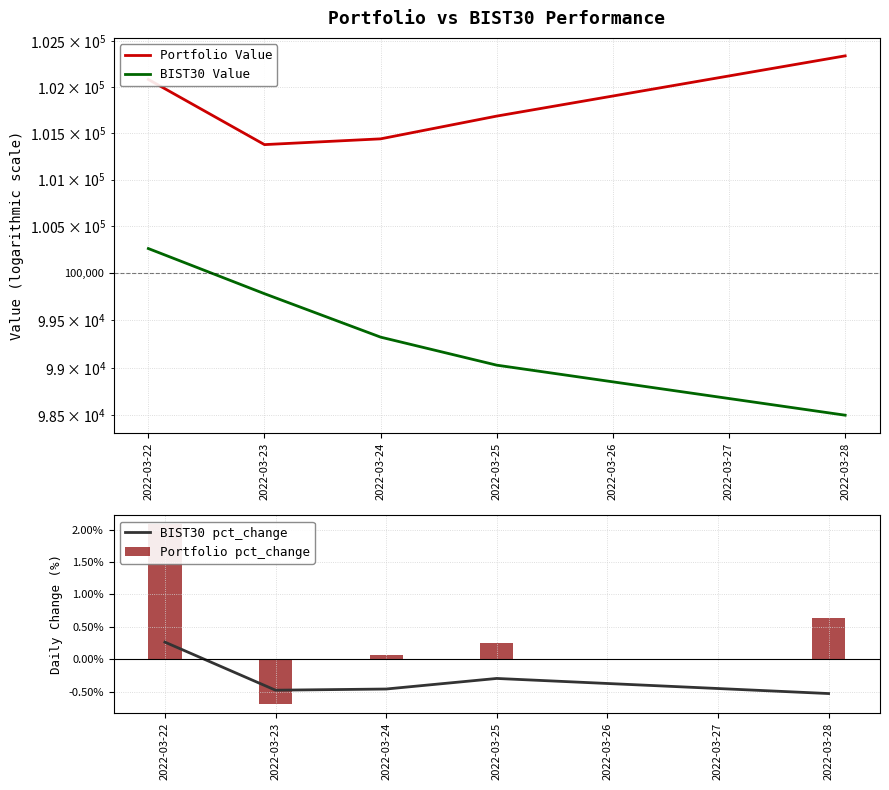

Which series has the largest range (max minus min)?

BIST30 Value